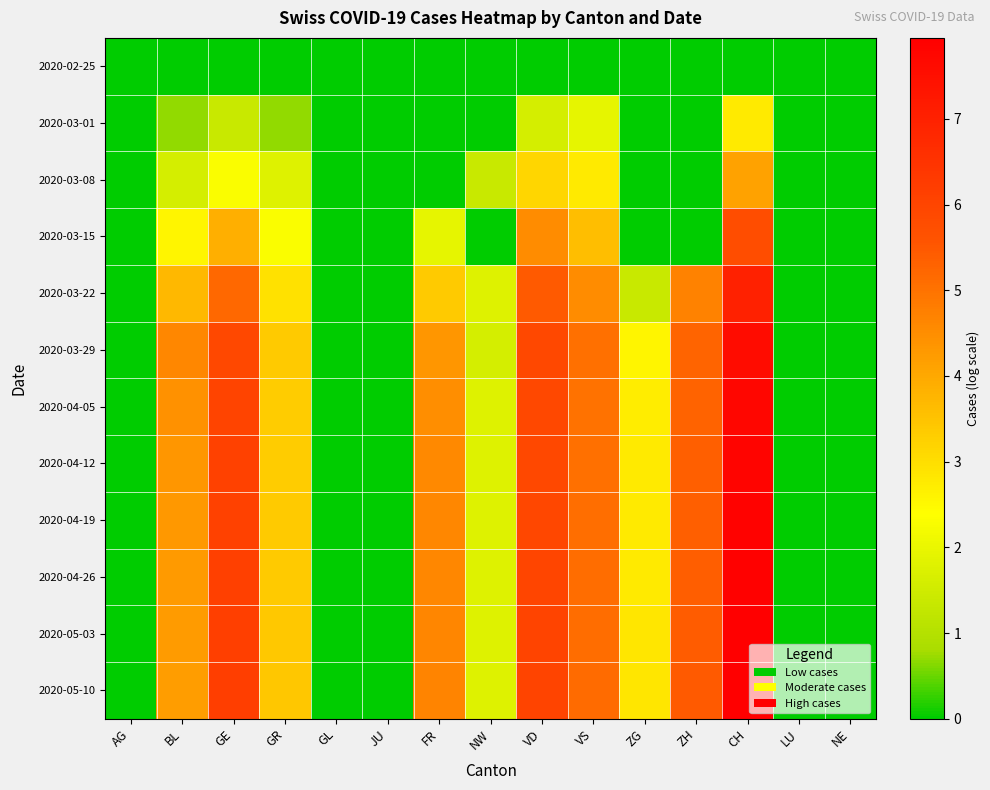

Which series has the widest spread of values?

2020-05-10